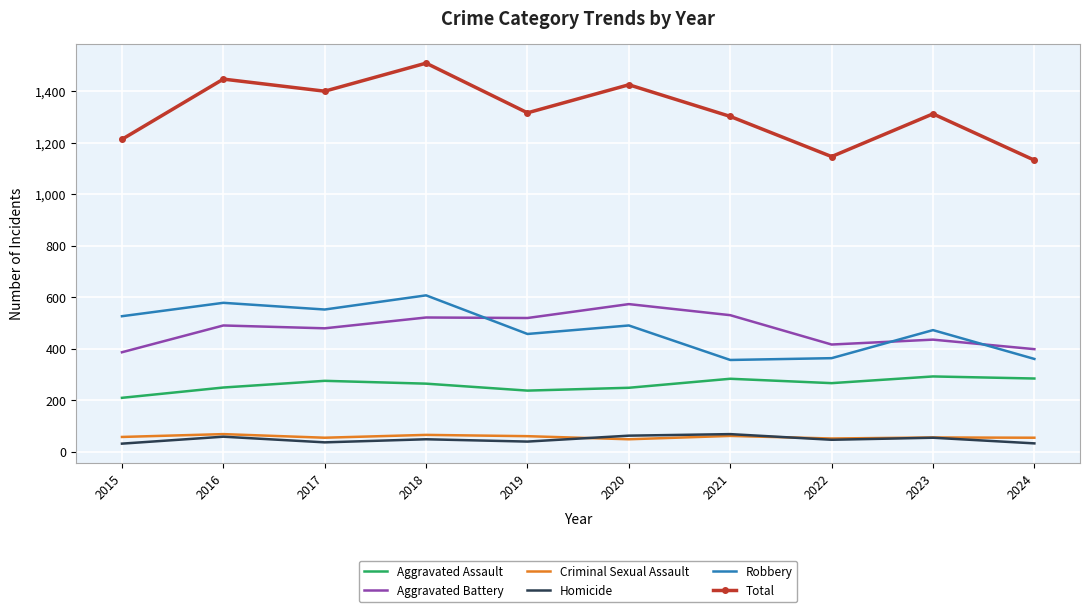

True or false: Aggravated Battery and Homicide intersect in this chart.

False